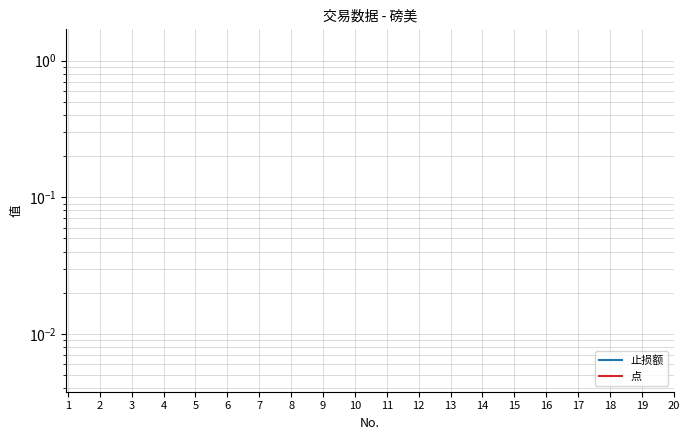

How many lines are shown in the chart?

2